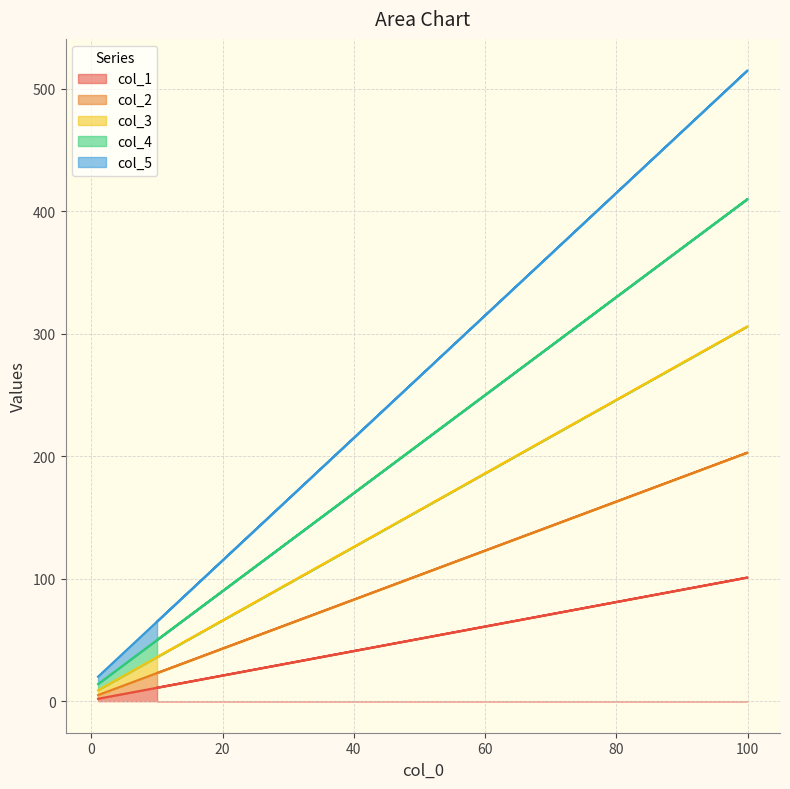

Rank the series at 40 from lowest to highest value.

col_1, col_2, col_3, col_4, col_5